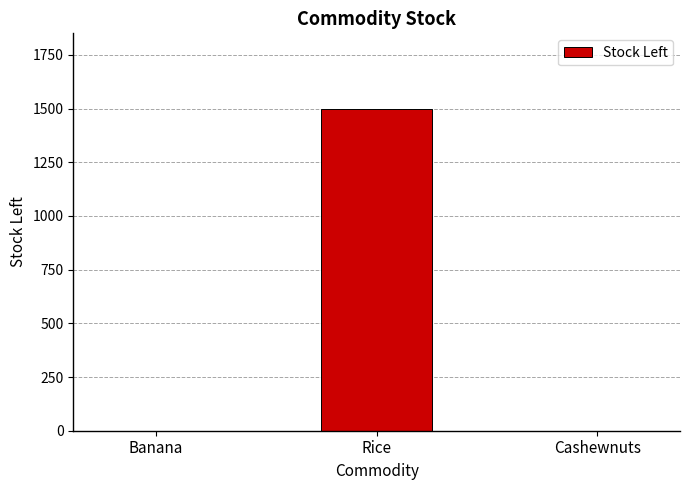

Which label corresponds to the largest value in the chart?

Rice